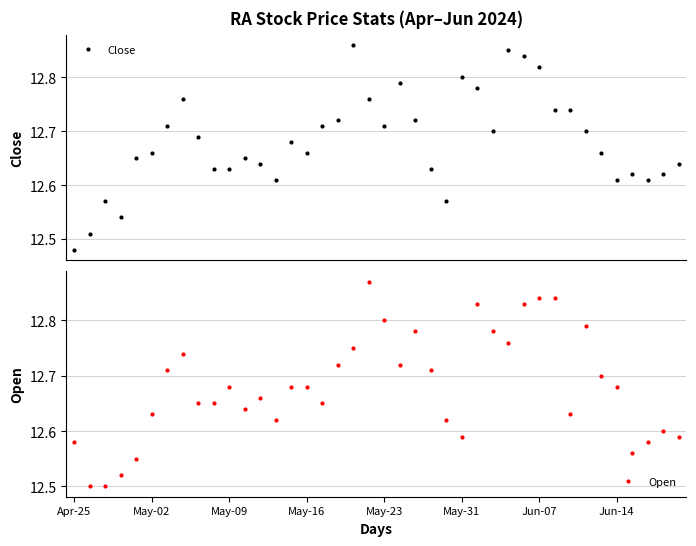

How many Close values are between 12 and 13?

40